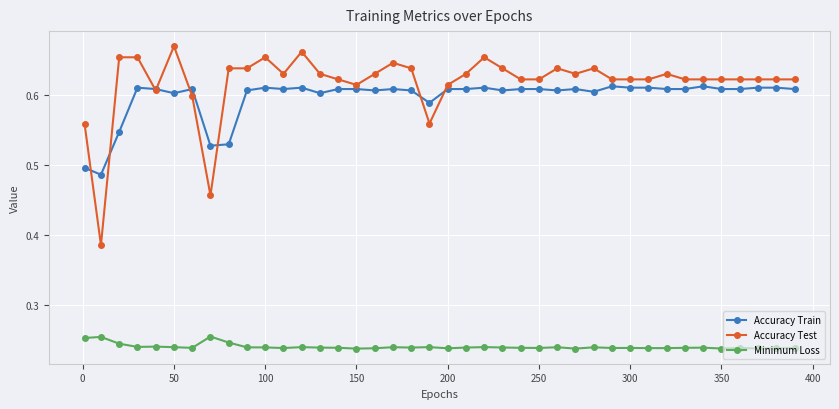

Which series has the largest range (max minus min)?

Accuracy Test